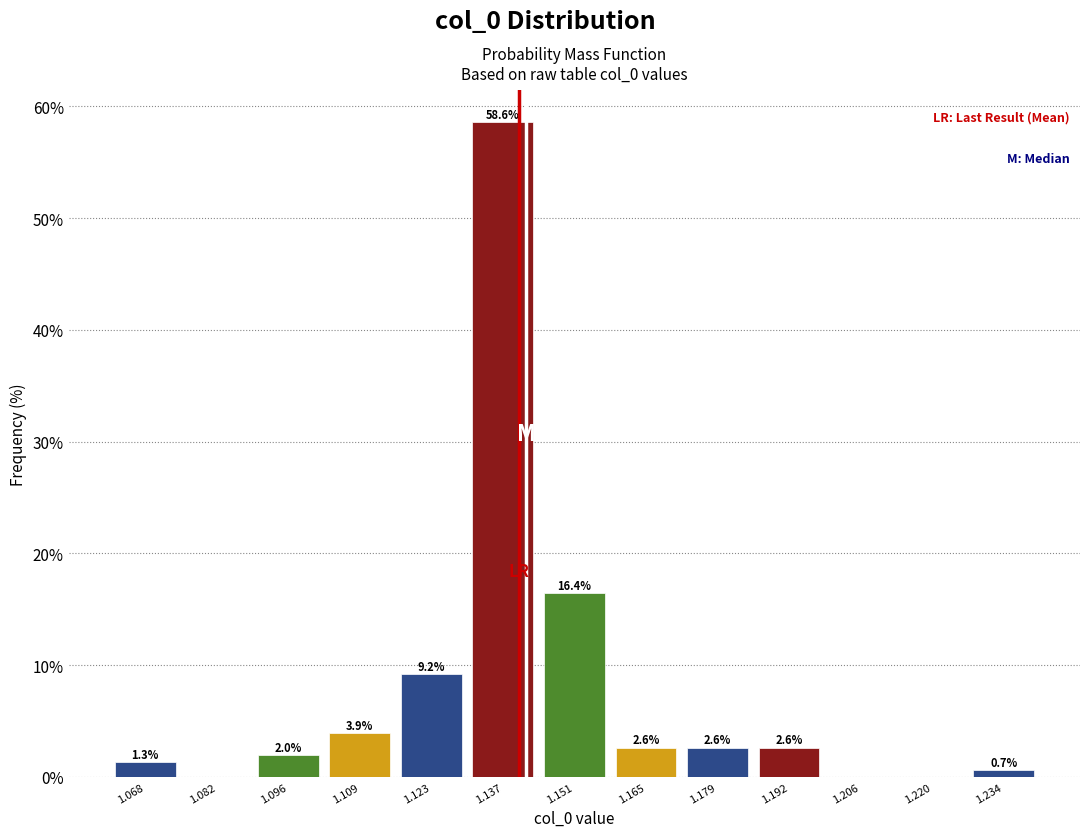

Over which range of the x-axis is the bar tallest?

1.130 to 1.144